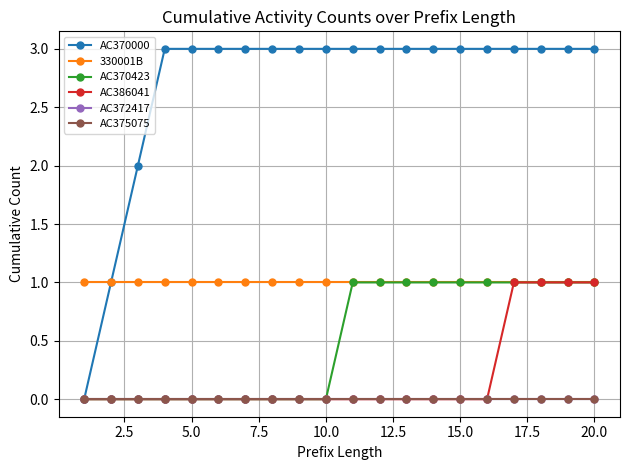

Is this an area chart (filled region under the line)?

No